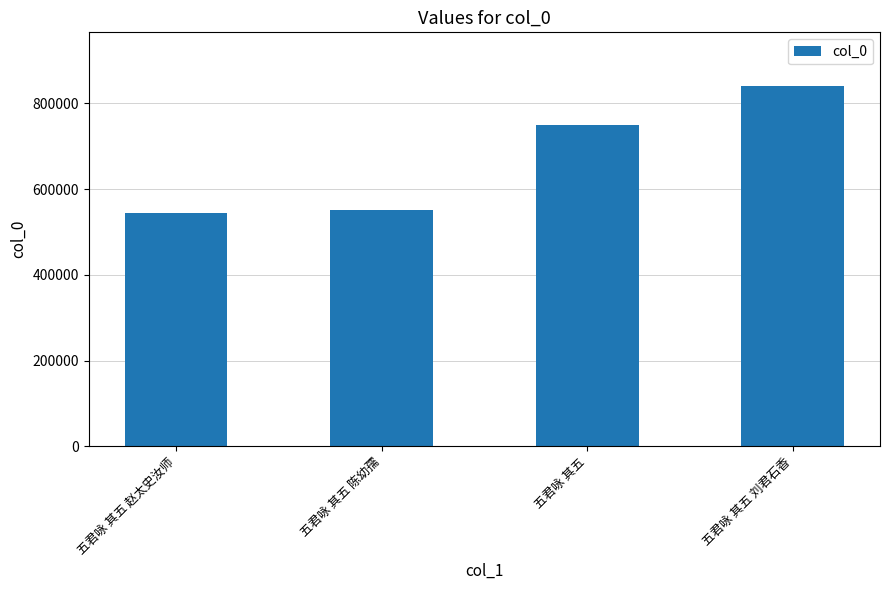

What is the label of the 3rd bar from the left?

五君咏 其五